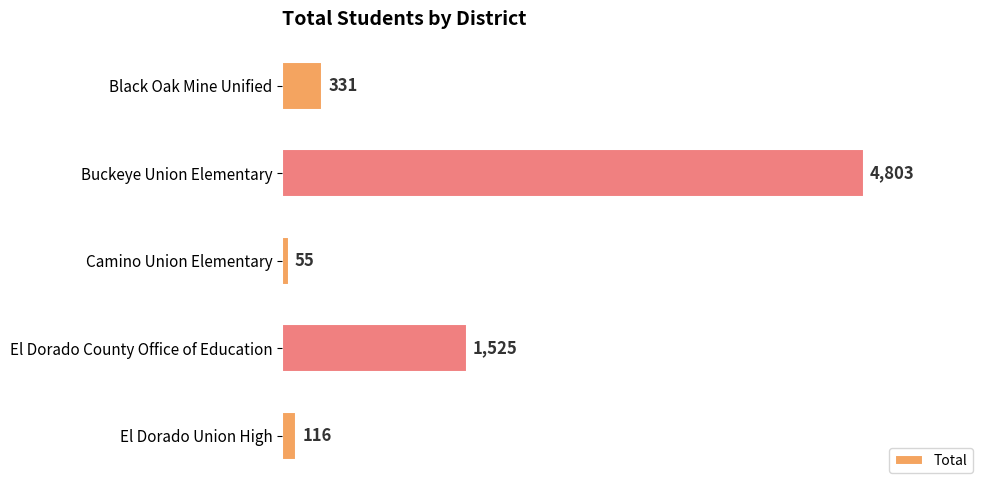

What is the sum of all values?

6830